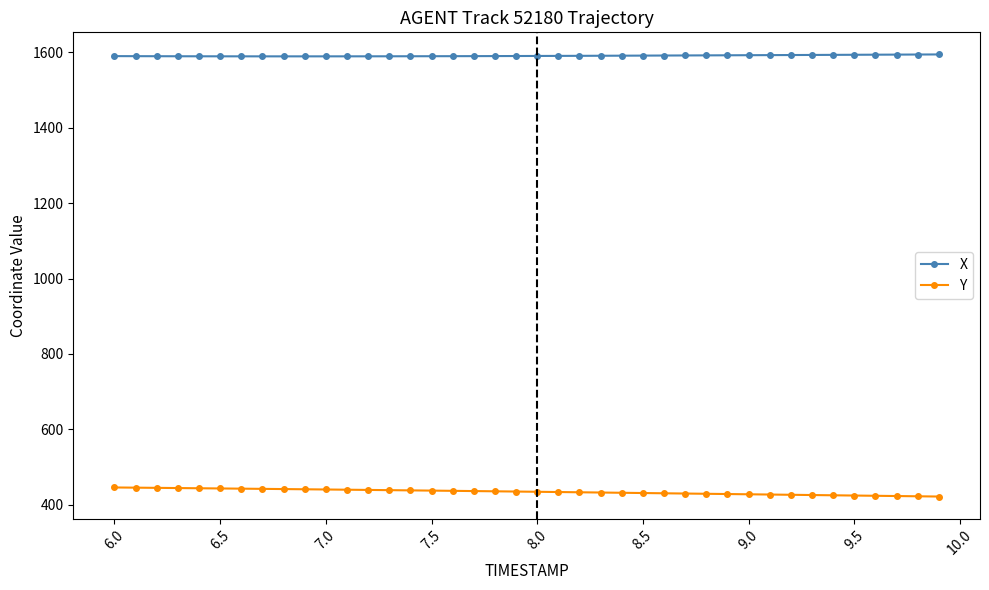

List the series in order of their peak value, highest first.

X, Y